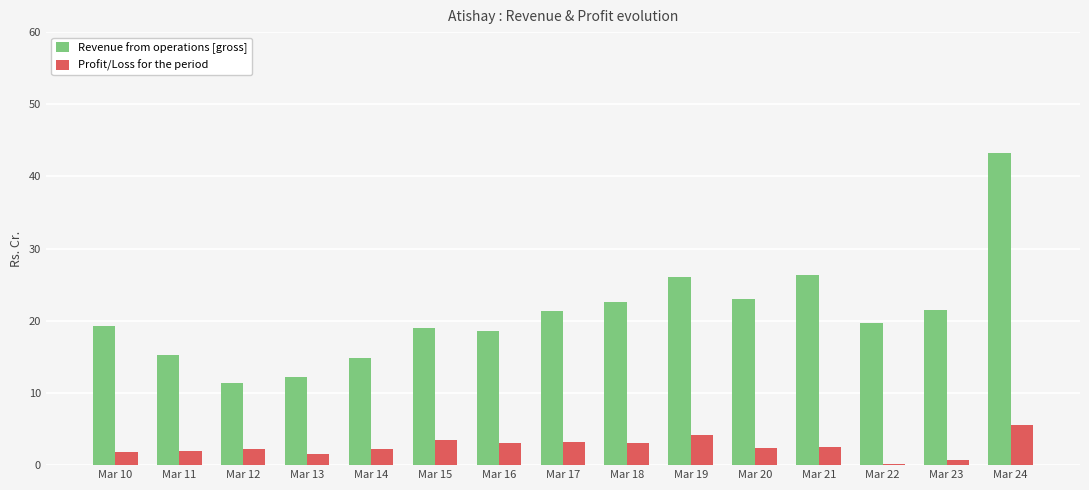

What is the sum of all Revenue from operations [gross] values?

314.4